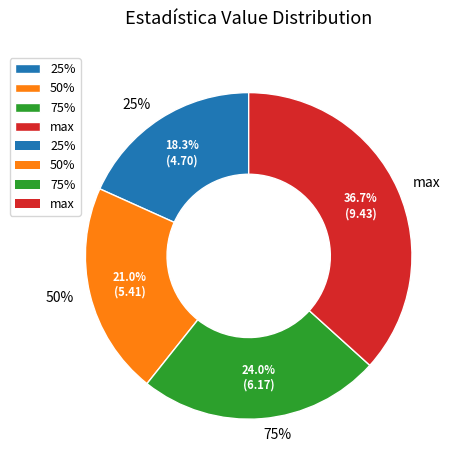

Does 25% account for over 50% of the chart?

No